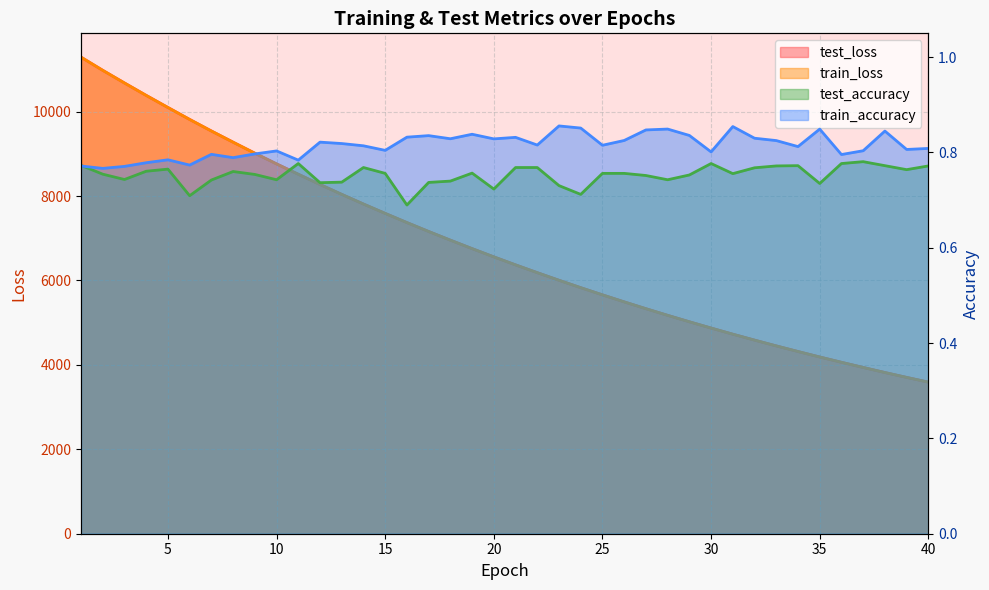

What is the average value of the train_accuracy series?

0.8